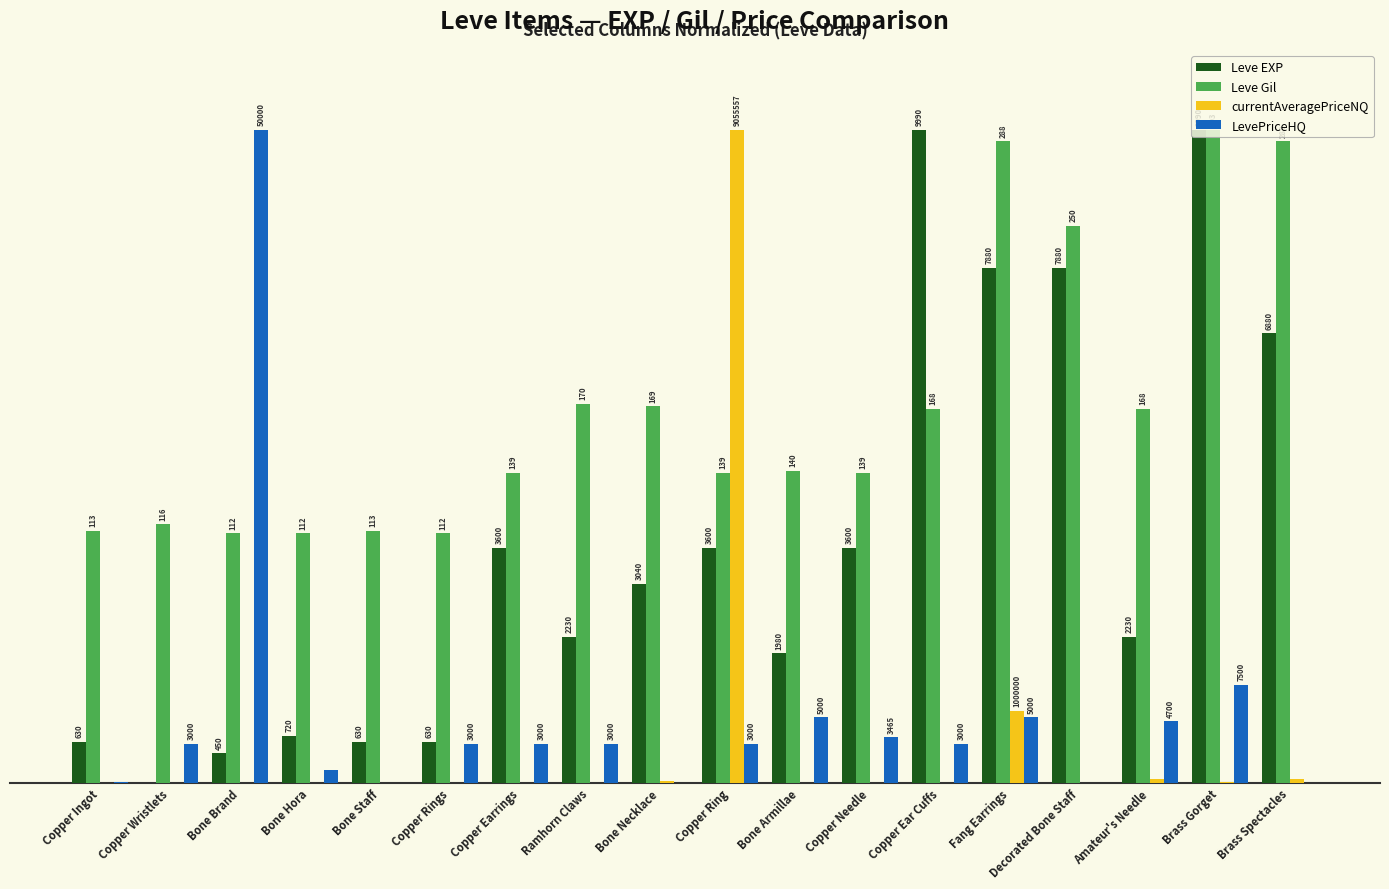

What are all the series names shown in the legend?

Leve EXP, Leve Gil, currentAveragePriceNQ, LevePriceHQ